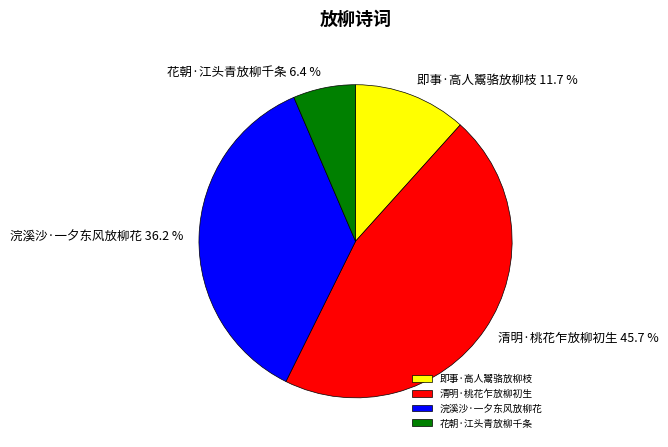

To the nearest percent, what is the average slice percentage?

25%